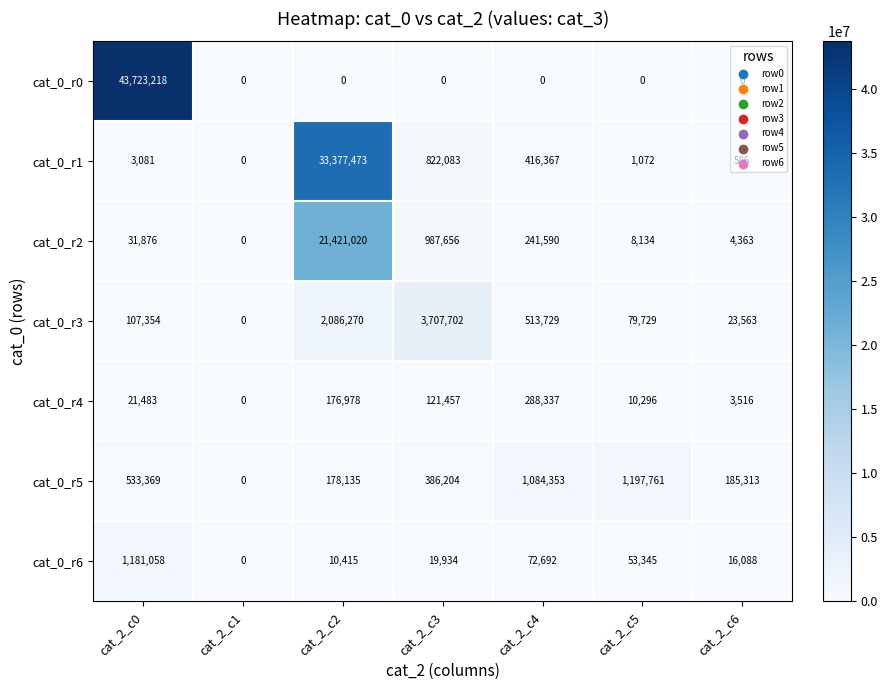

What is the difference between the maximum and minimum values in the cat_0_r3 series?

3707702